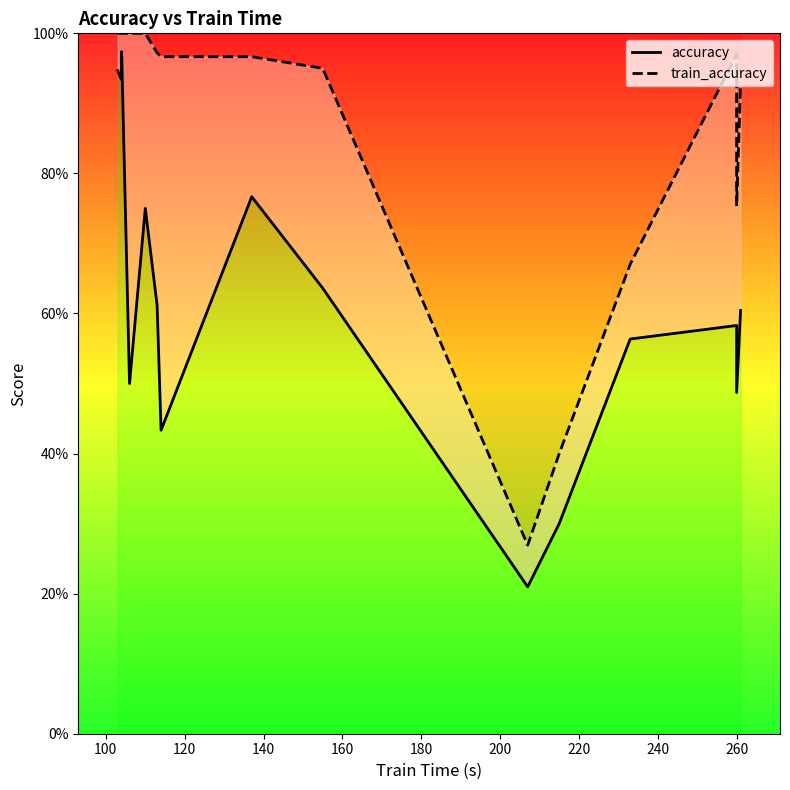

True or false: accuracy and train_accuracy intersect in this chart.

False